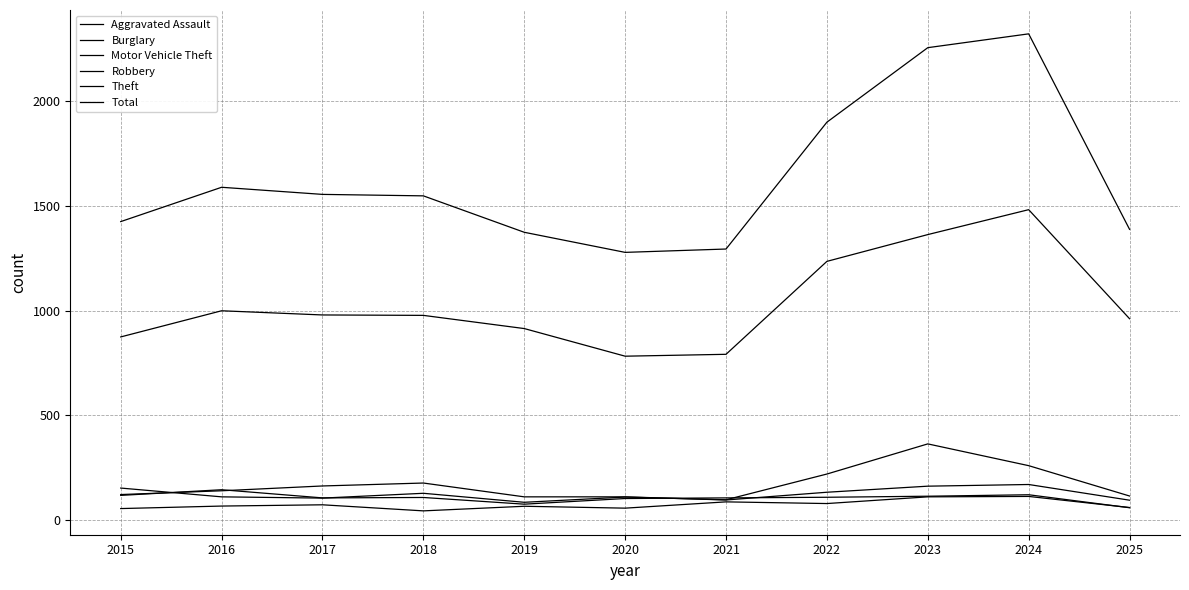

True or false: Burglary has more than 0 interior local peaks.

True